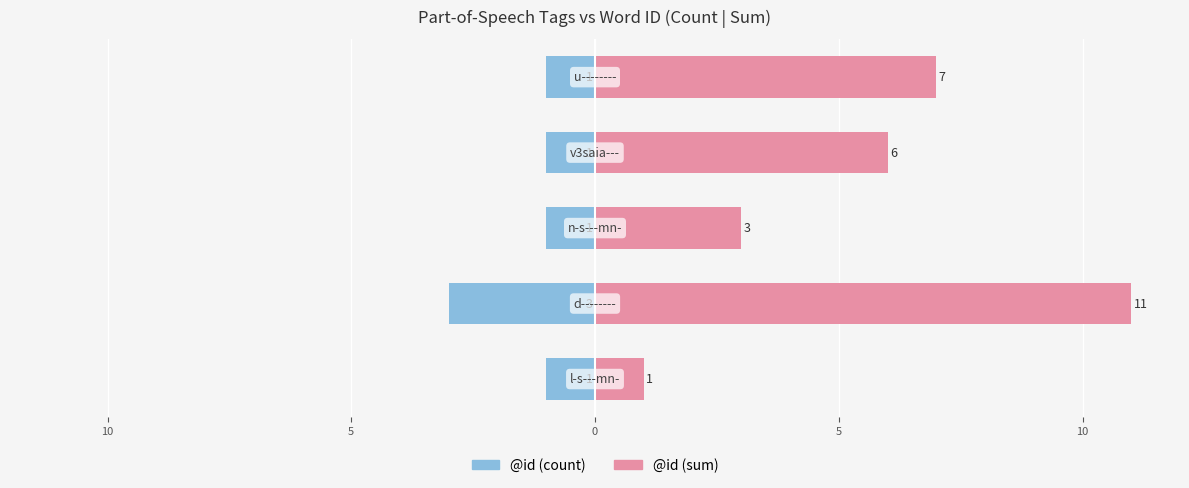

How many bars are there in total?

10